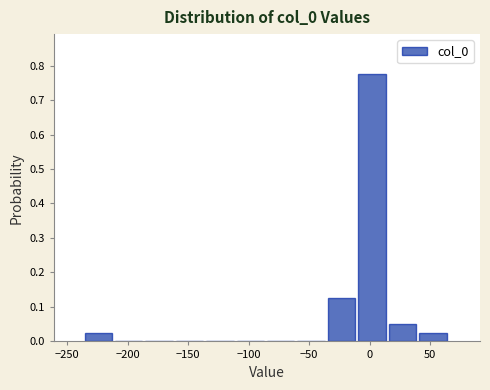

Reading left to right, list every bar in this chart as the range it spans on the x-axis followed by its height. Neither the bar edges nor the heights are printed on the chart, so give them approximately, as read against the axes.

-235 to -210: 0.03
-210 to -185: 0
-185 to -160: 0
-160 to -135: 0
-135 to -110: 0
-110 to -85: 0
-85 to -60: 0
-60 to -35: 0
-35 to -10: 0.13
-10 to 15: 0.78
15 to 40: 0.05
40 to 65: 0.03